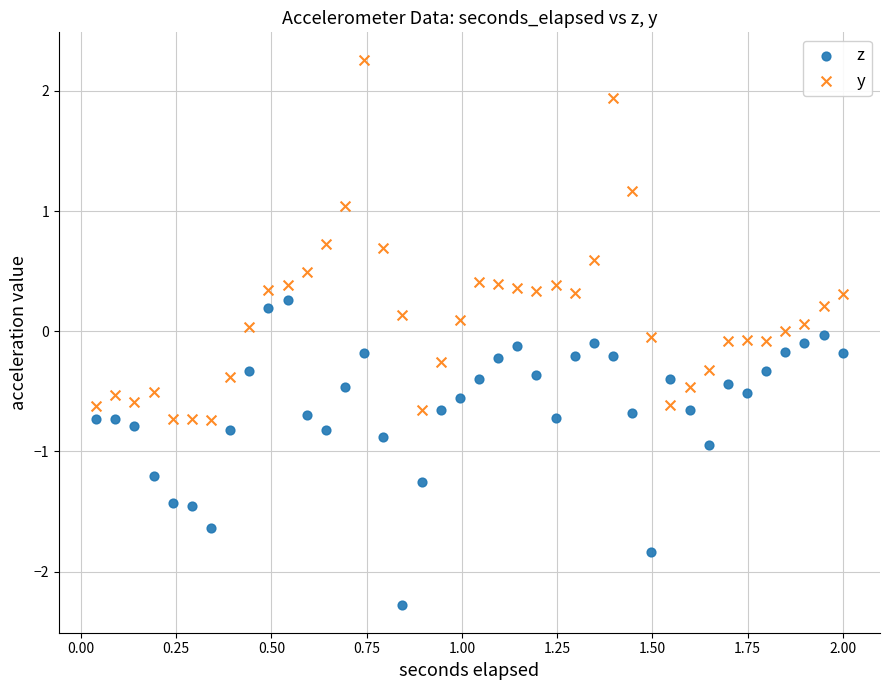

Which series has the largest Y range (max minus min)?

y